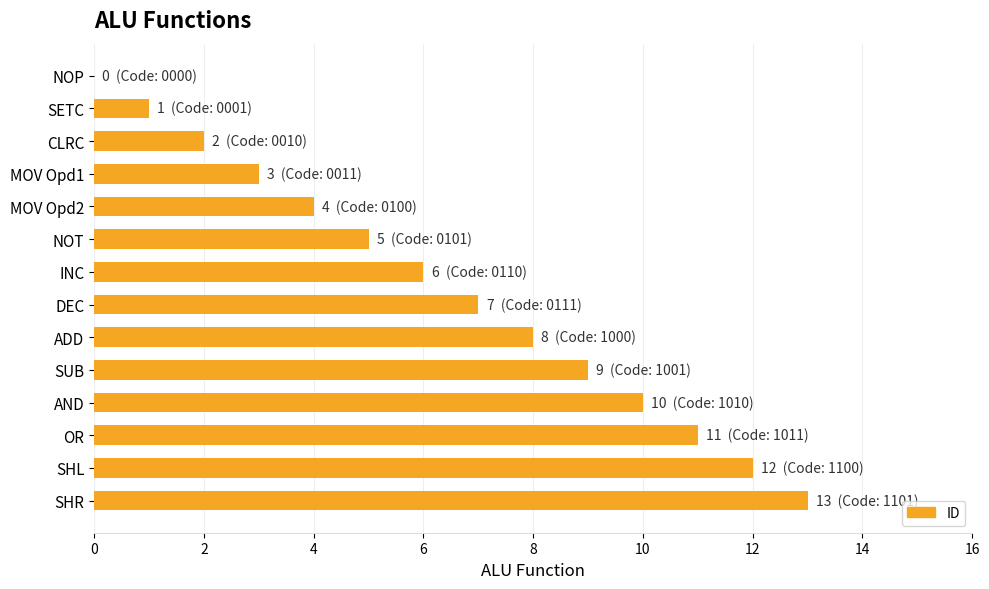

What is the maximum value shown in the chart?

13